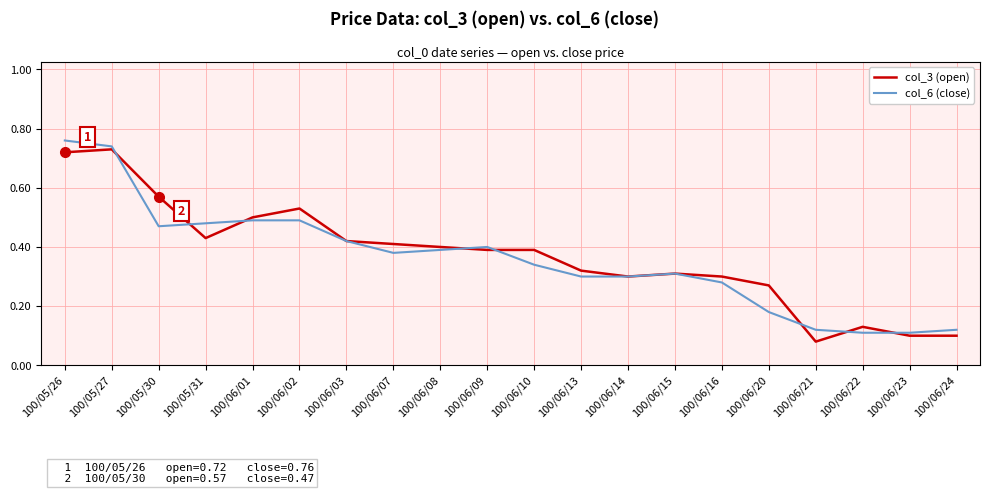

The value of col_3 (open) at 100/06/07 is 0.4. True or false?

True